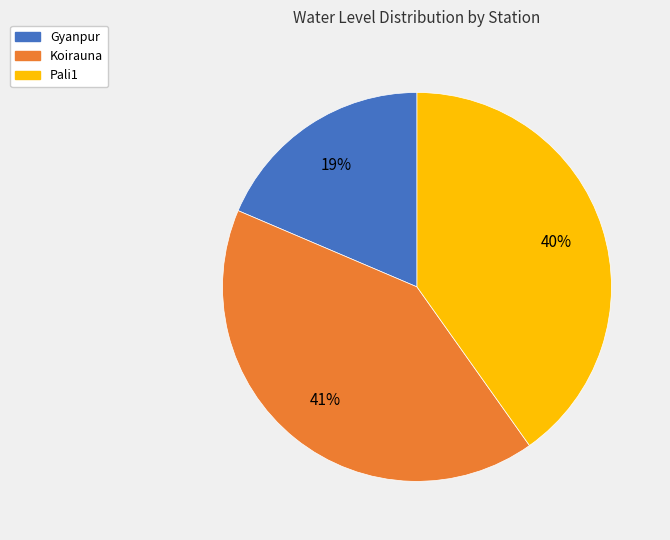

What is the largest slice in the pie chart?

Koirauna